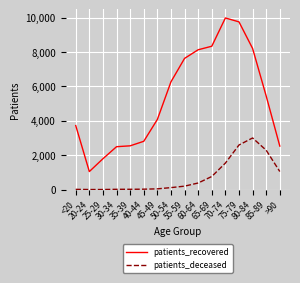

At 80-84, list the series in order from largest to smallest.

patients_recovered, patients_deceased